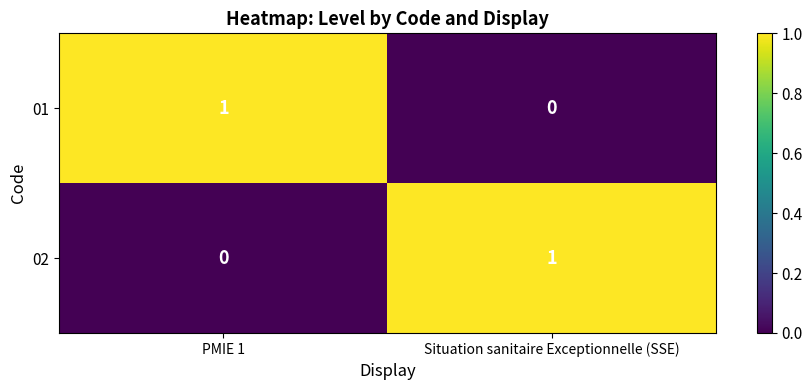

The value of 02 at Situation sanitaire Exceptionnelle (SSE) is 1. True or false?

True